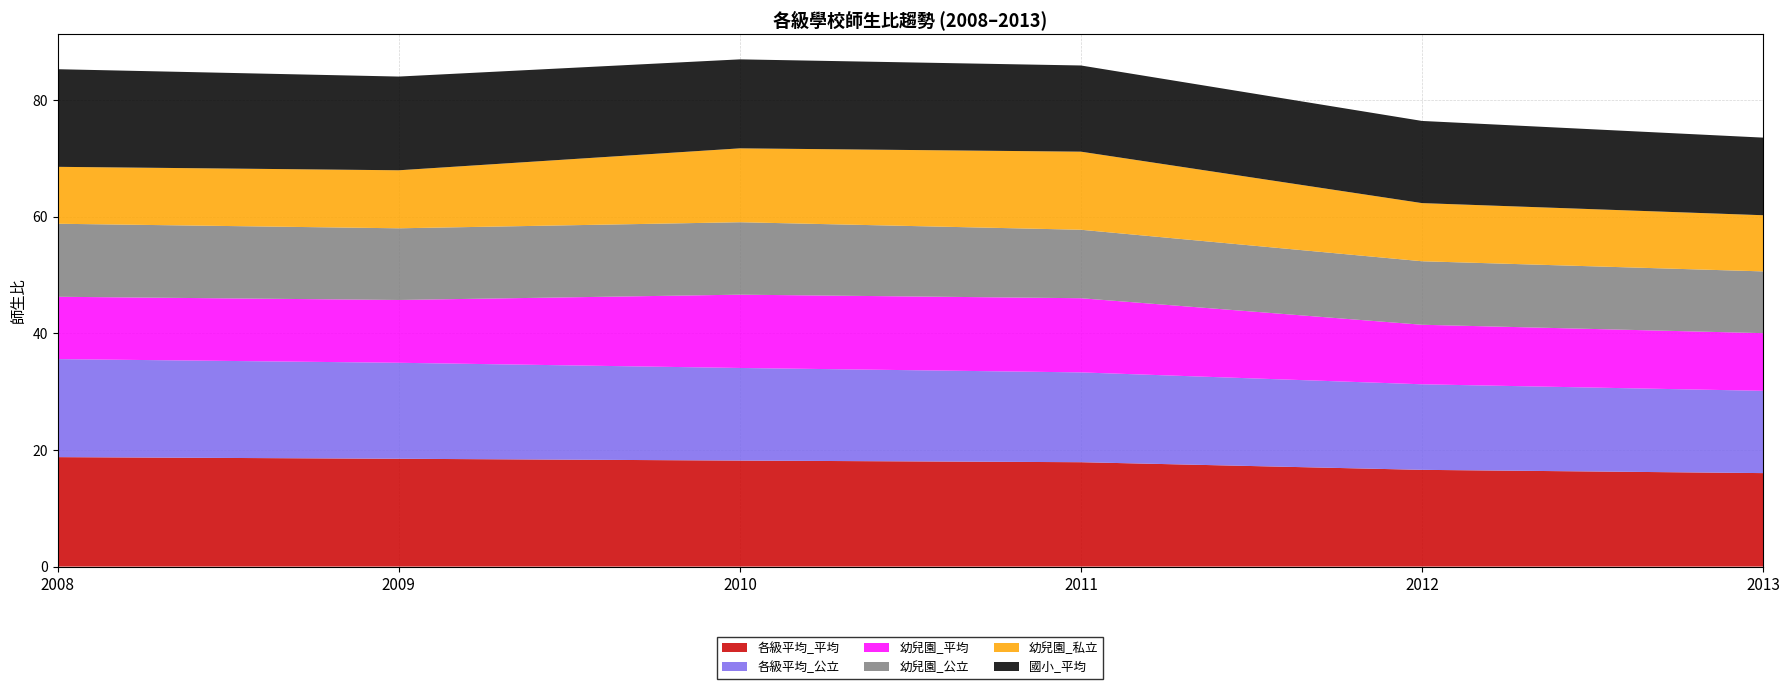

Reading left to right, list all the values displayed in this chart.

各級平均_平均: 18.8	18.5	18.2	17.9	16.6	16.0
各級平均_公立: 16.8	16.5	15.9	15.4	14.7	14.1
幼兒園_平均: 10.7	10.8	12.6	12.7	10.2	9.9
幼兒園_公立: 12.5	12.3	12.4	11.7	10.9	10.6
幼兒園_私立: 9.8	9.9	12.7	13.4	10.0	9.6
國小_平均: 16.7	16.1	15.3	14.8	14.1	13.3